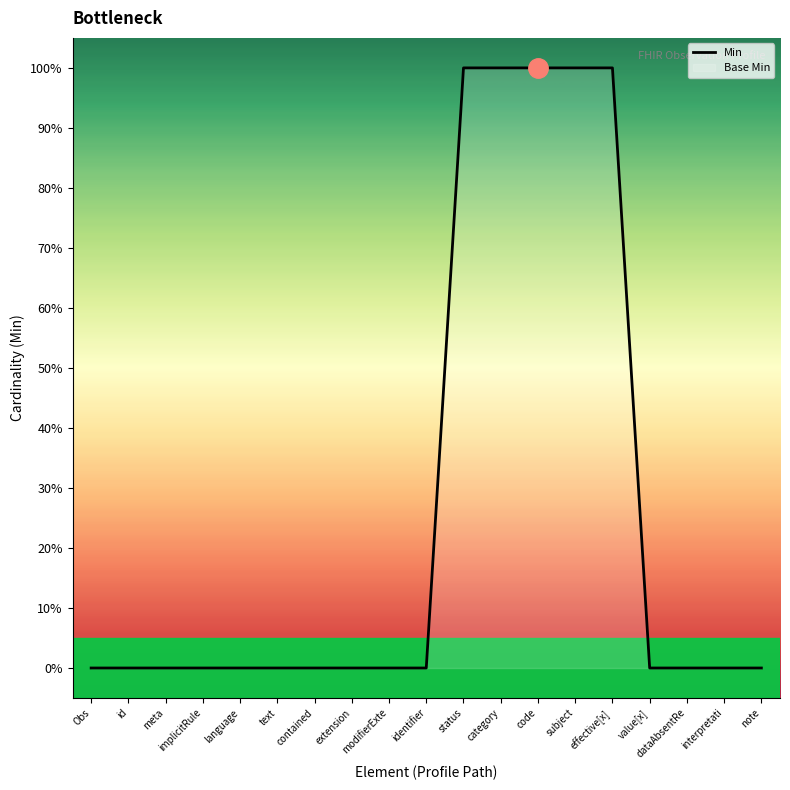

At which category does the chart reach its minimum across all series?

Obs